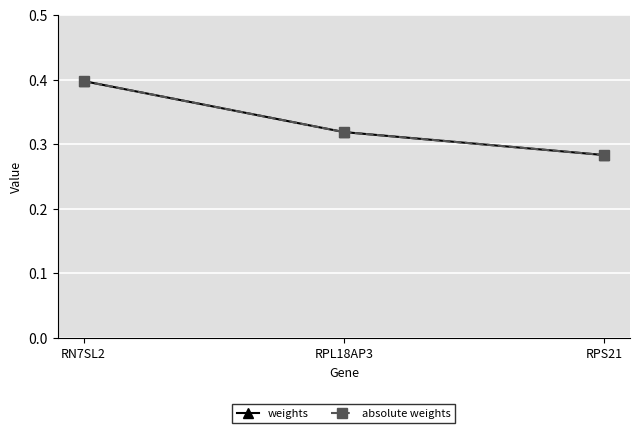

What is the label of the 3rd point from the left?

RPS21